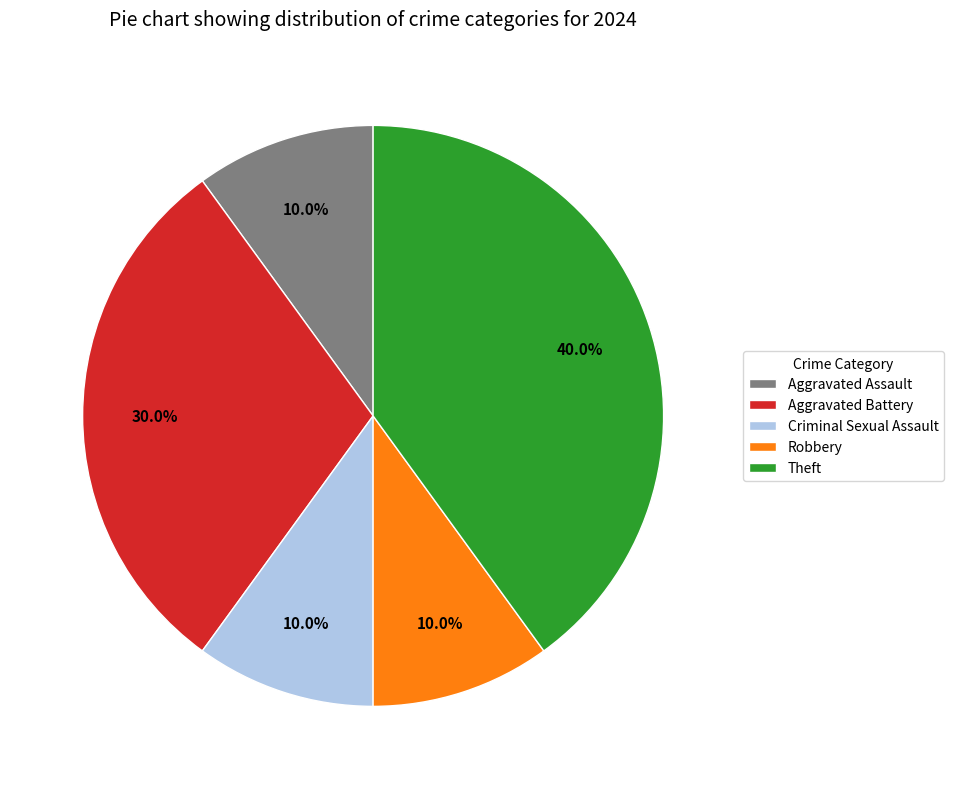

How many segments does this pie chart have?

5